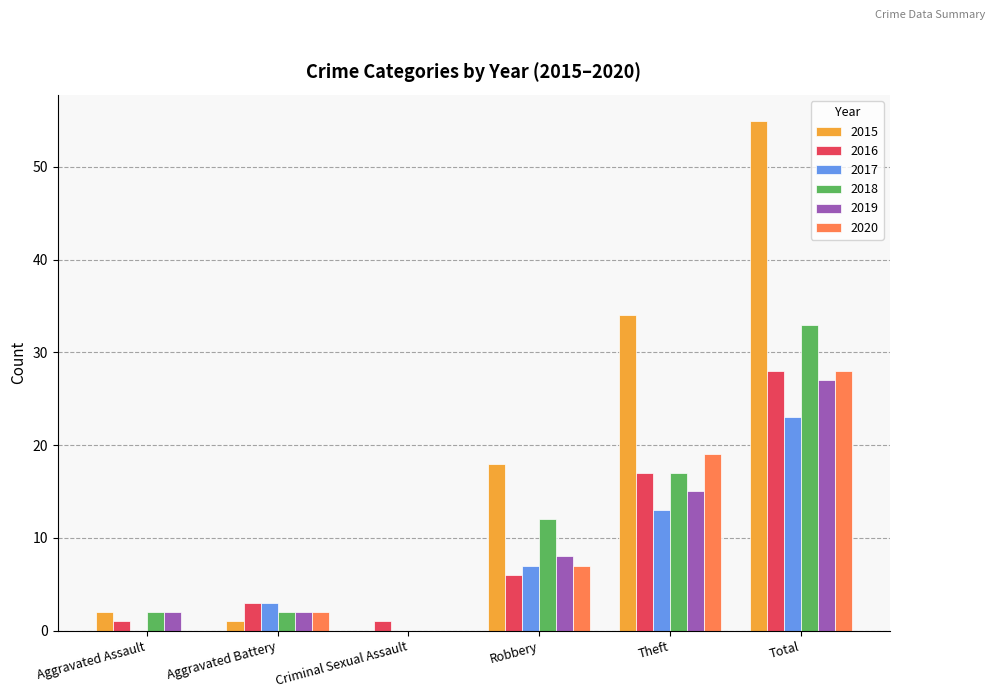

What is the total value across all series at Robbery?

58